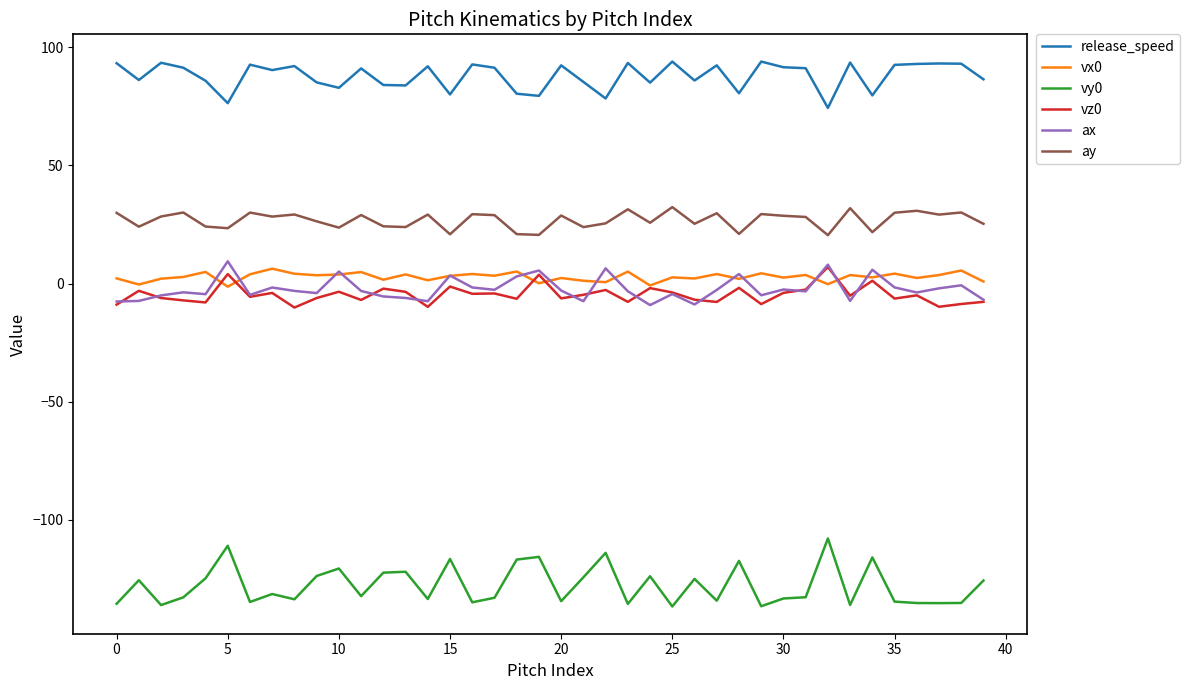

What is the maximum value shown in the chart?

93.9